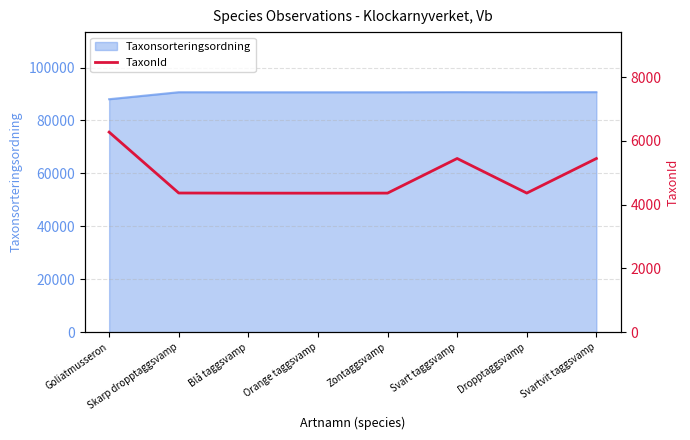

Where is the first local maximum?

Svart taggsvamp